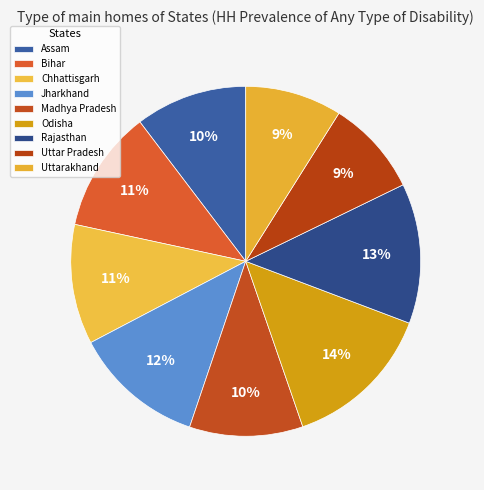

To the nearest percent, what is the difference between the Bihar and Assam slice percentages?

1%